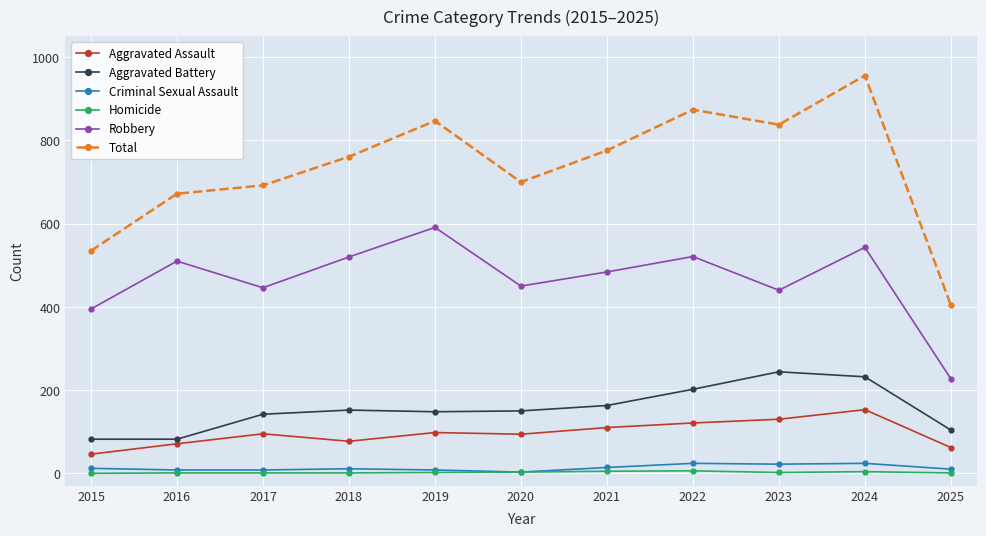

What is the value of the Aggravated Battery point at the 7th from the left?

163